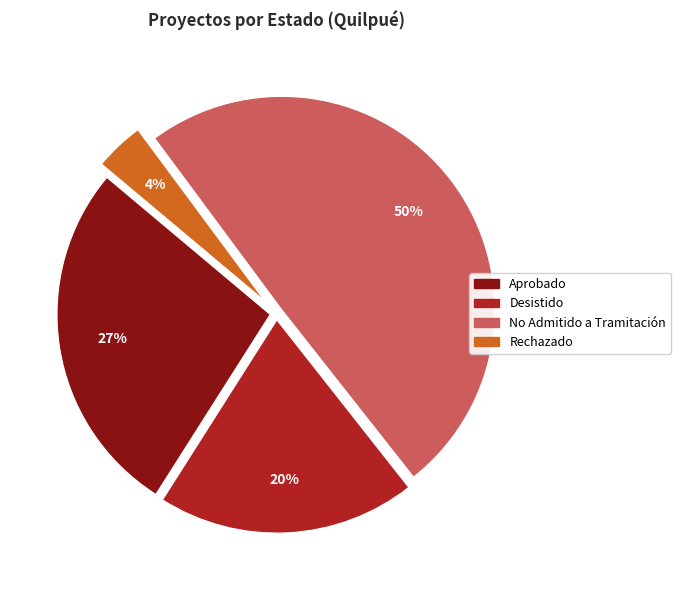

Count the number of slices in the pie.

4